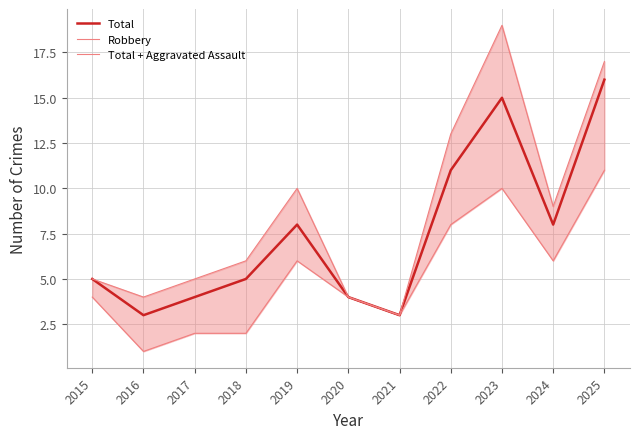

List the series in order of their overall mean, highest first.

Total + Aggravated Assault, Total, Robbery